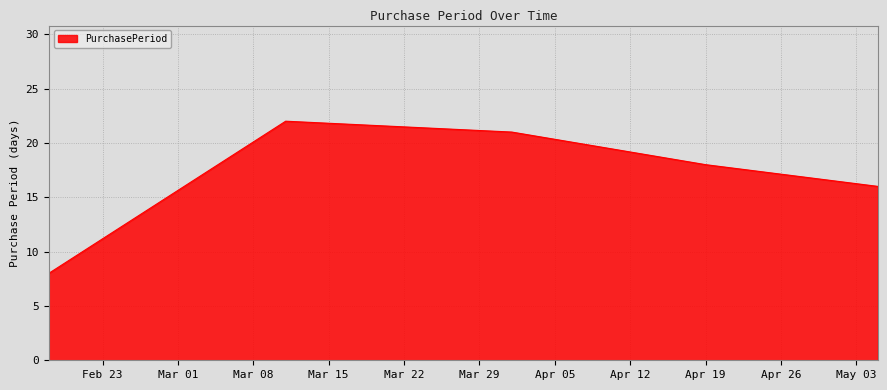

What is the difference between the second highest and second lowest values?

5